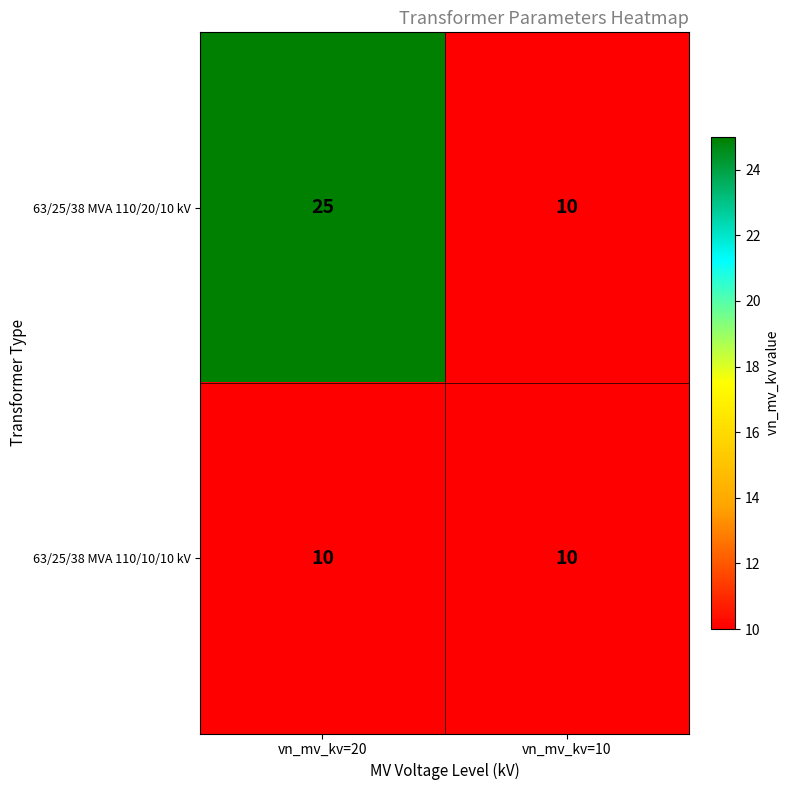

At which category is the sum across all series the highest?

vn_mv_kv=20